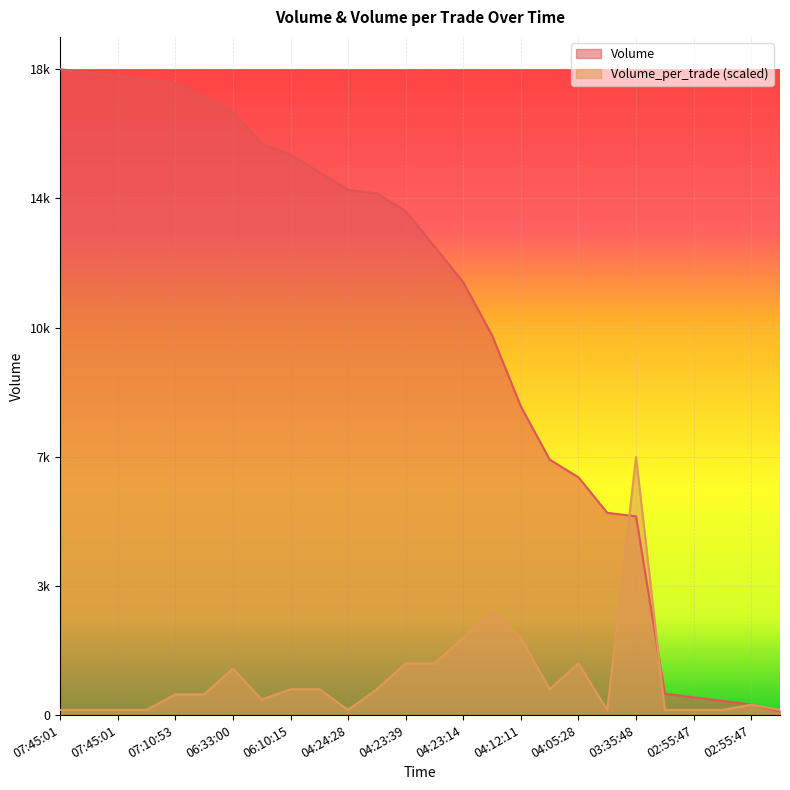

What is the difference between the maximum and minimum values in the Volume series?

18100.0